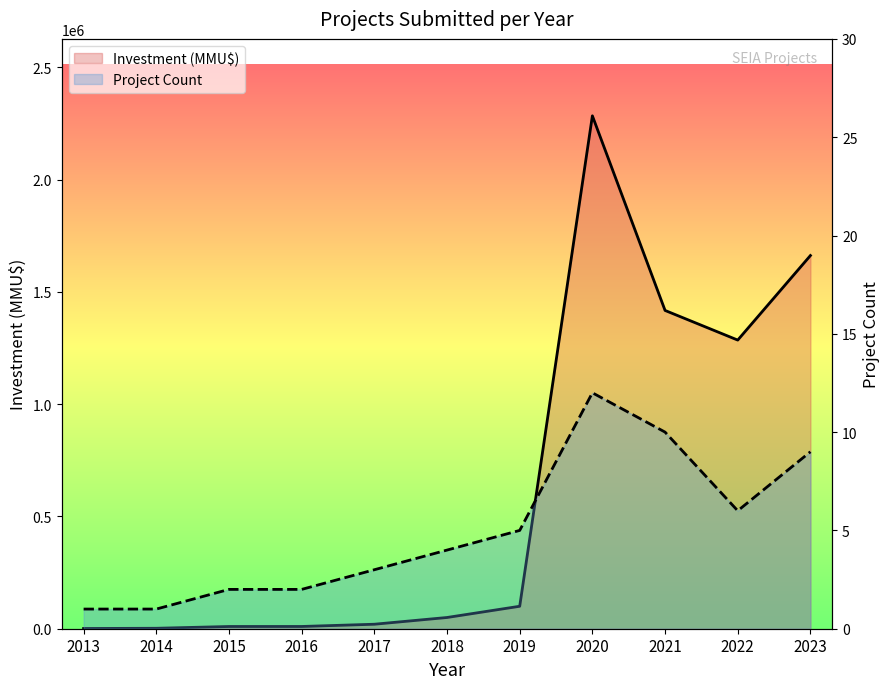

What is the maximum value for Project Count?

12